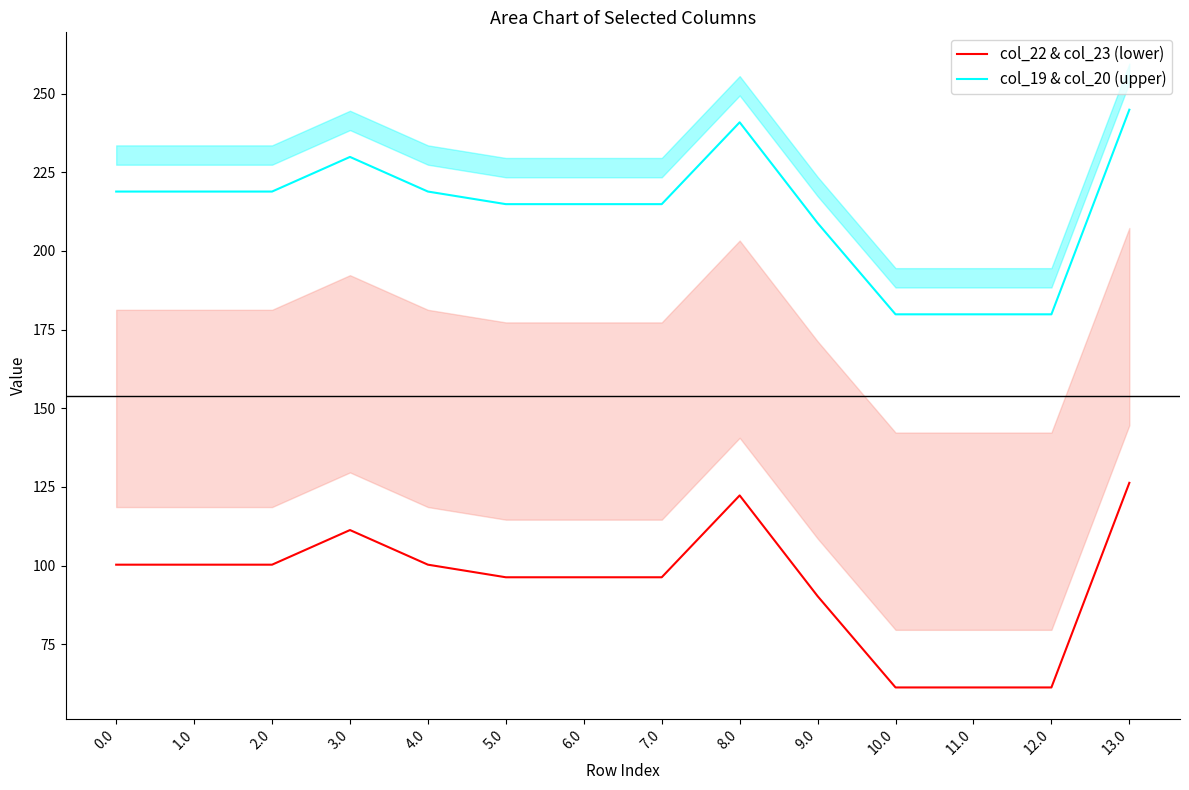

In col_20 (upper band center), how many points are higher than both neighbors (excluding endpoints)?

2